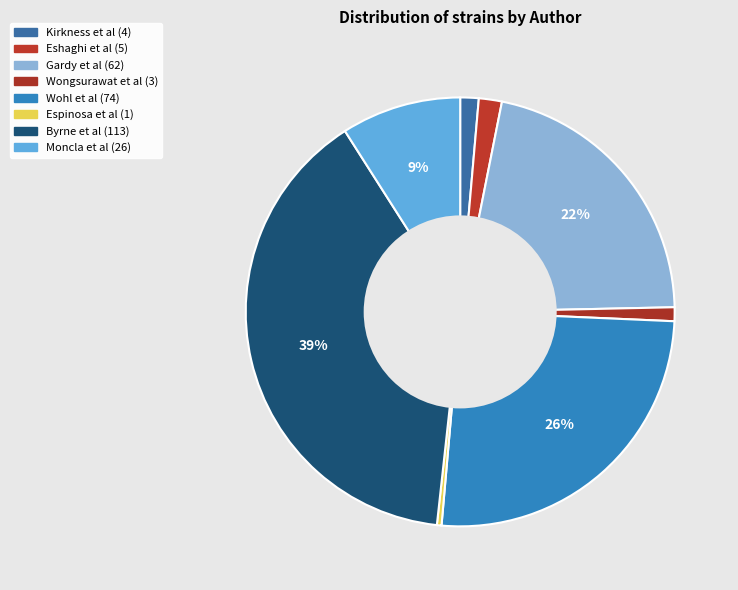

To the nearest percent, what is the combined percentage of Wohl et al and Gardy et al?

47%